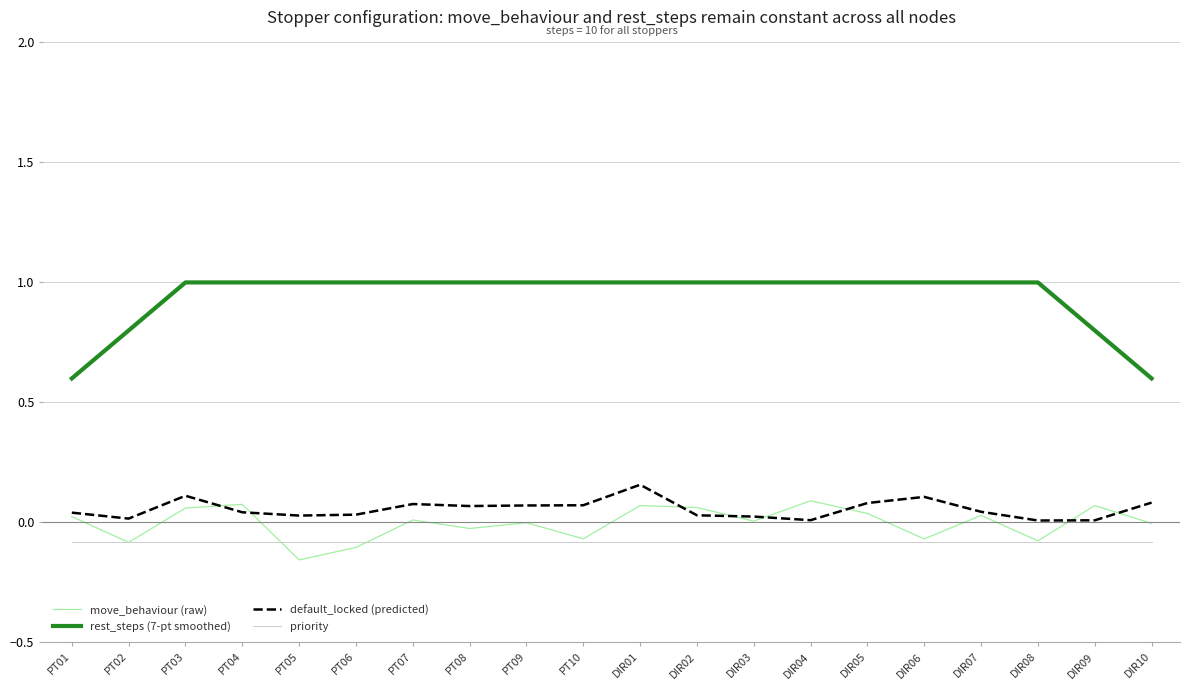

How many lines are shown in the chart?

4